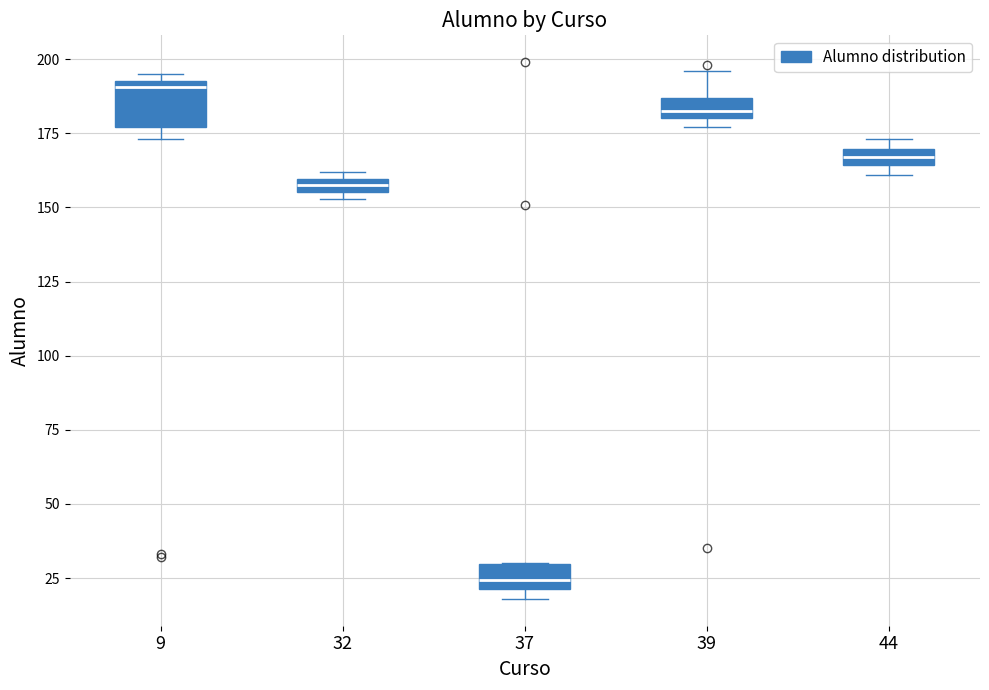

Which box's median line is the highest?

9